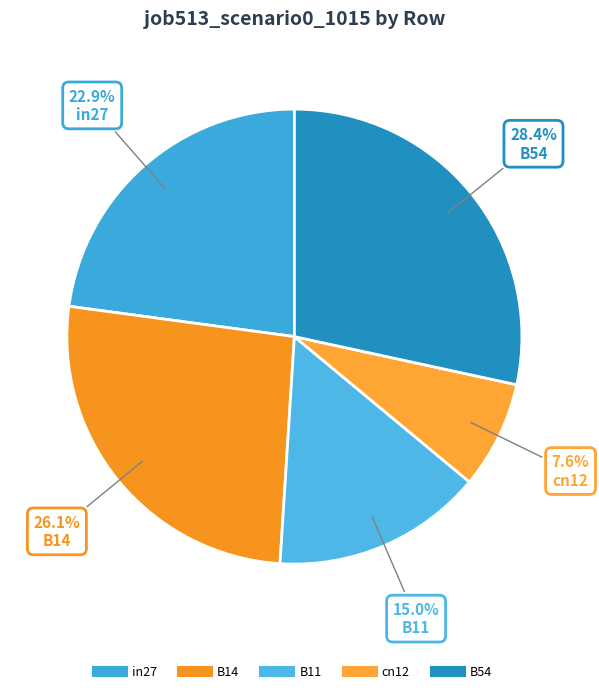

How many slices are in this pie chart?

5